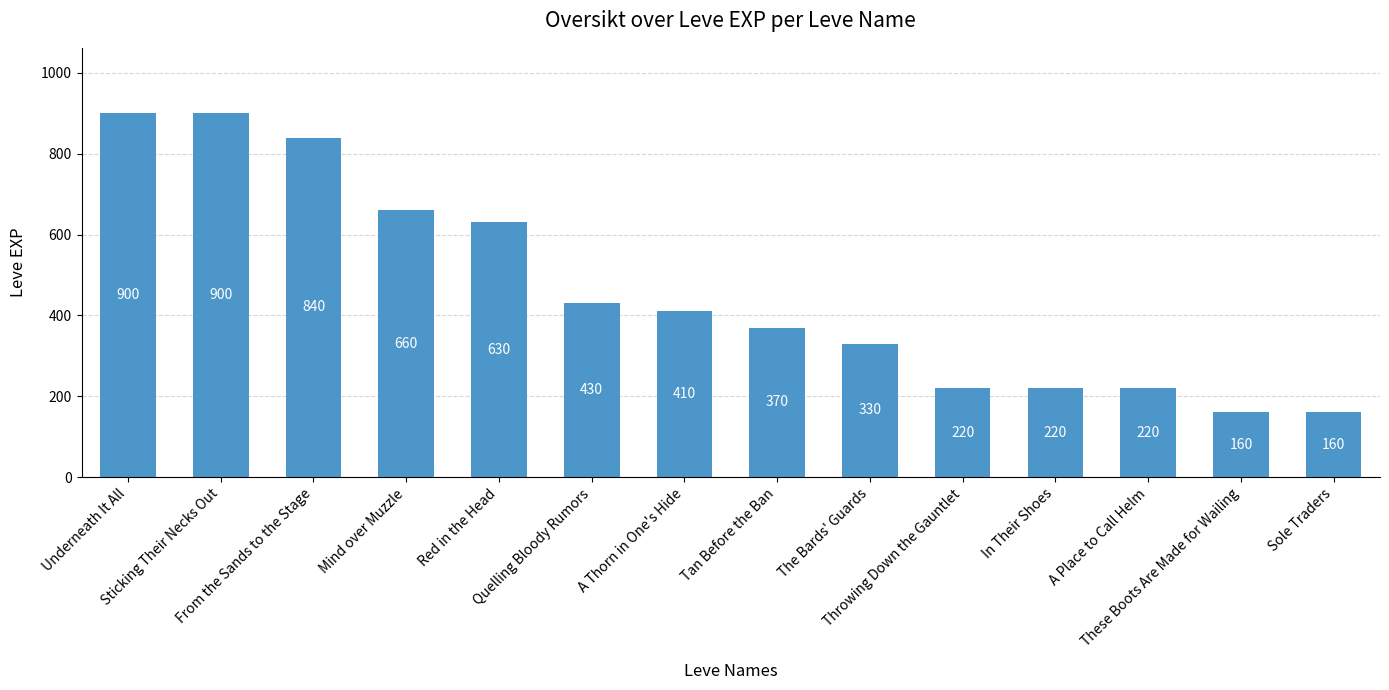

What is the greatest value displayed?

900